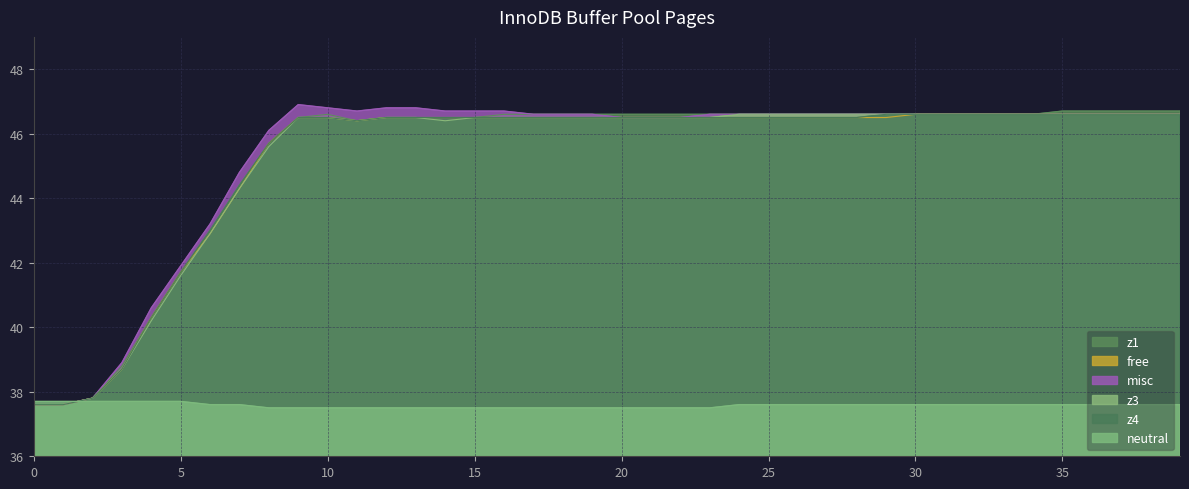

The value of neutral at 32 is 37.6. True or false?

True